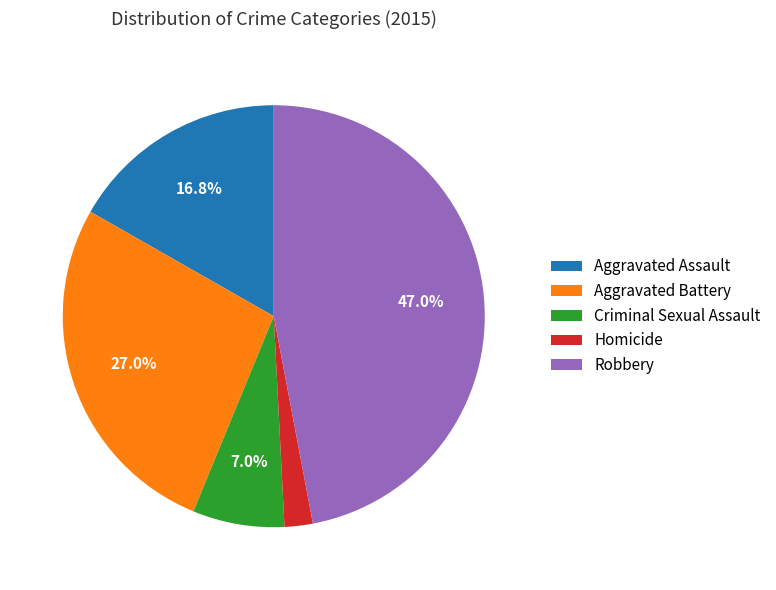

To the nearest percent, what portion does Aggravated Assault represent?

17%